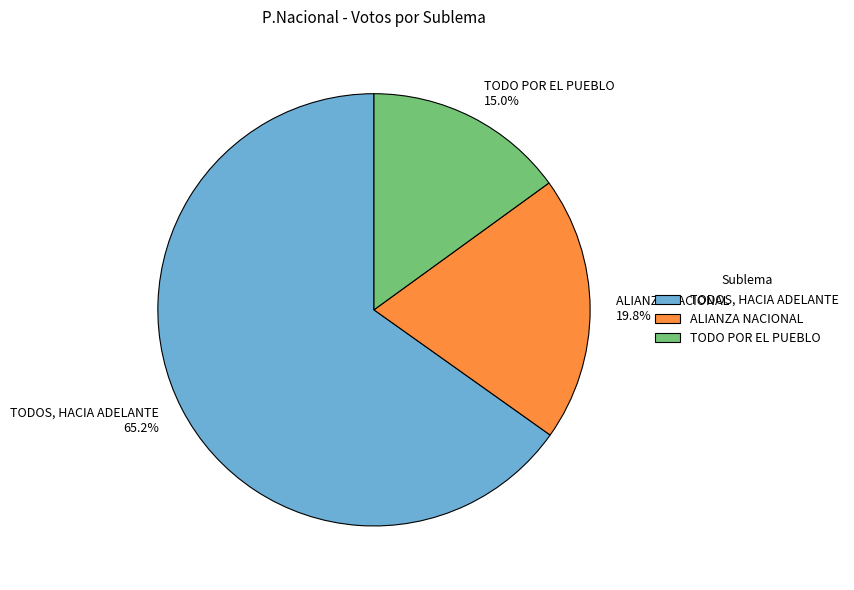

Does TODOS, HACIA ADELANTE account for over 50% of the chart?

Yes